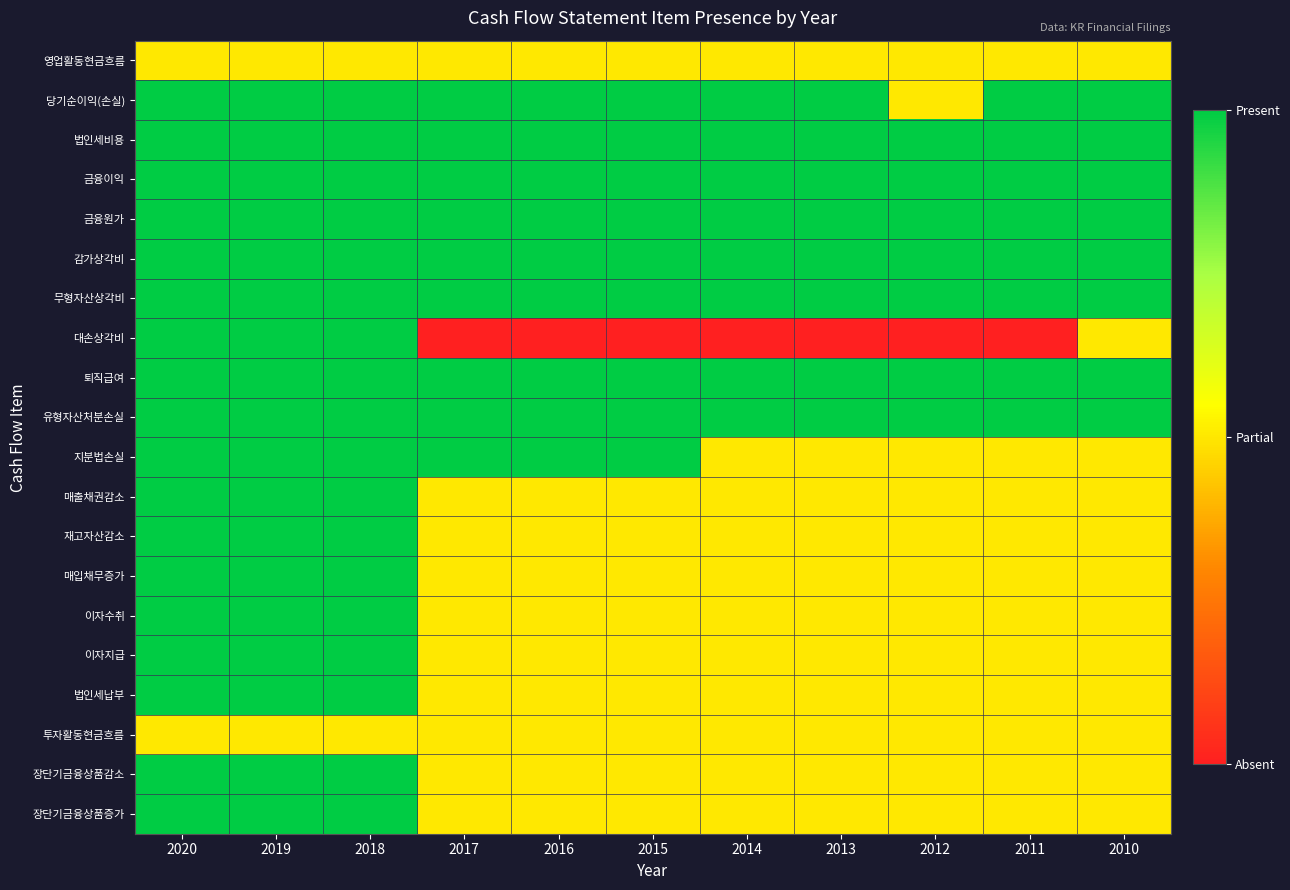

What is the difference between the highest and lowest values at 2018?

2